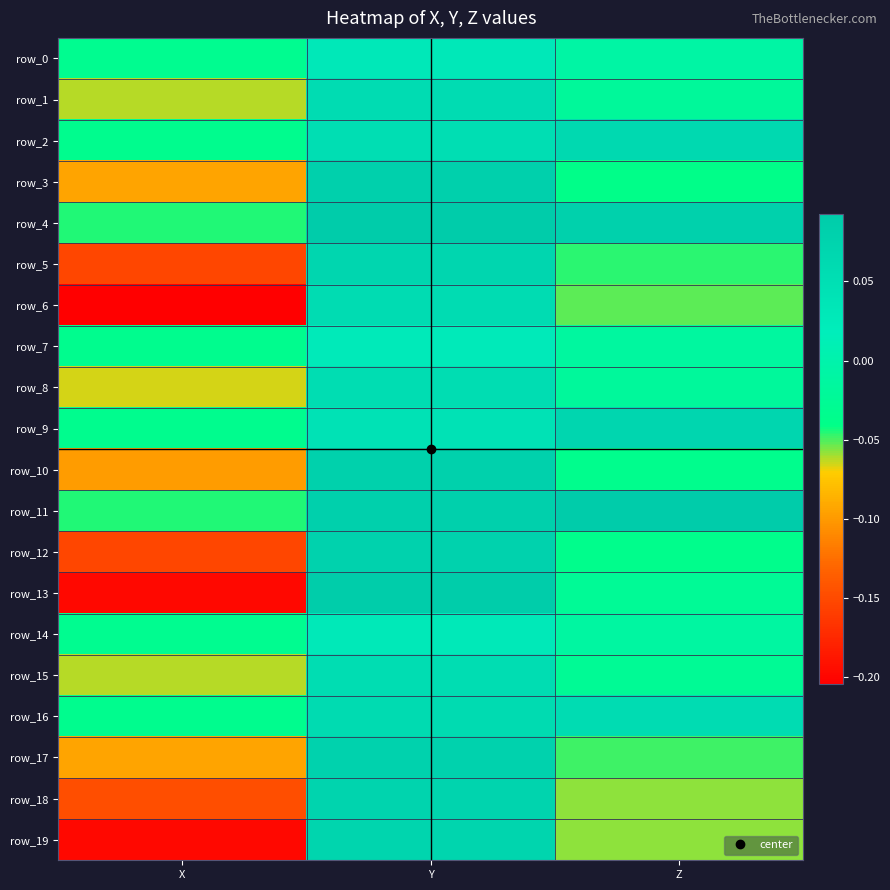

Reading right to left, list all the values displayed in this chart.

row_0: Z=-0.0	Y=0.0	X=-0.0
row_1: Z=-0.0	Y=0.1	X=-0.1
row_2: Z=0.1	Y=0.1	X=-0.0
row_3: Z=-0.0	Y=0.1	X=-0.1
row_4: Z=0.1	Y=0.1	X=-0.0
row_5: Z=-0.0	Y=0.1	X=-0.2
row_6: Z=-0.1	Y=0.1	X=-0.2
row_7: Z=-0.0	Y=0.0	X=-0.0
row_8: Z=-0.0	Y=0.1	X=-0.1
row_9: Z=0.1	Y=0.0	X=-0.0
row_10: Z=-0.0	Y=0.1	X=-0.1
row_11: Z=0.1	Y=0.1	X=-0.0
row_12: Z=-0.0	Y=0.1	X=-0.2
row_13: Z=-0.0	Y=0.1	X=-0.2
row_14: Z=-0.0	Y=0.0	X=-0.0
row_15: Z=-0.0	Y=0.1	X=-0.1
row_16: Z=0.1	Y=0.1	X=-0.0
row_17: Z=-0.0	Y=0.1	X=-0.1
row_18: Z=-0.1	Y=0.1	X=-0.1
row_19: Z=-0.1	Y=0.1	X=-0.2